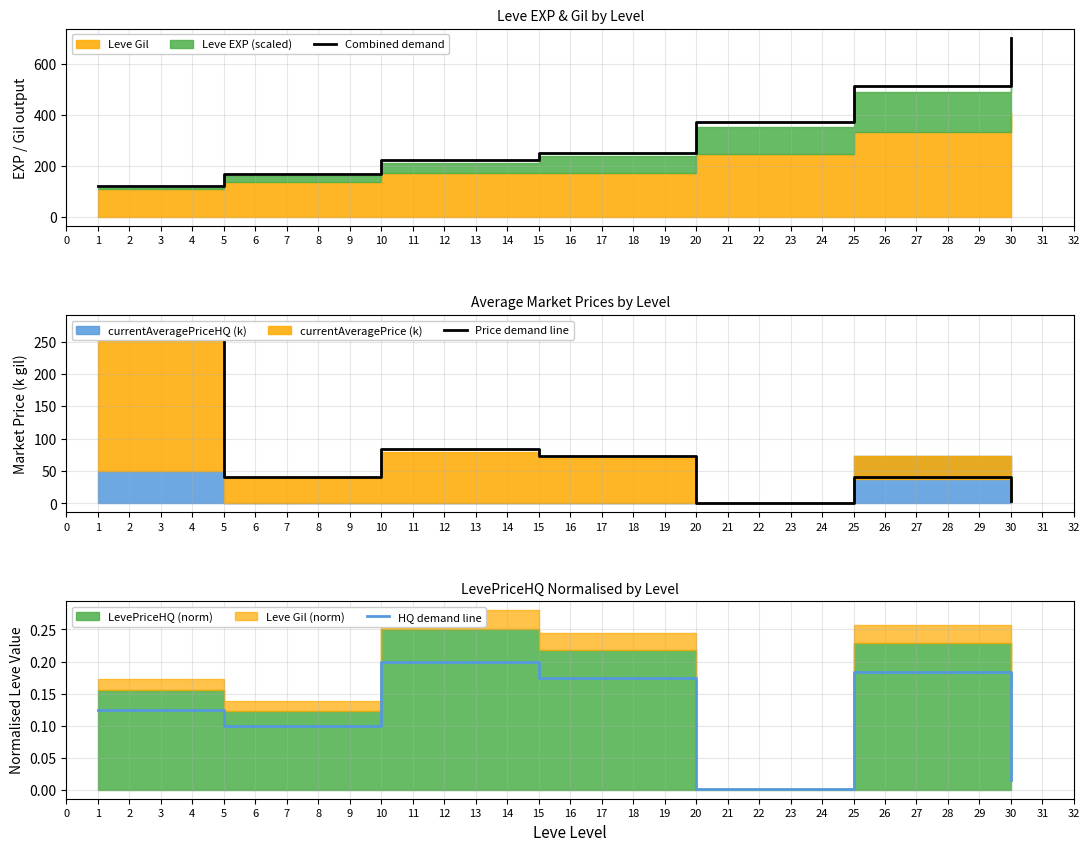

Where is Combined demand nearest to the value 412?

20